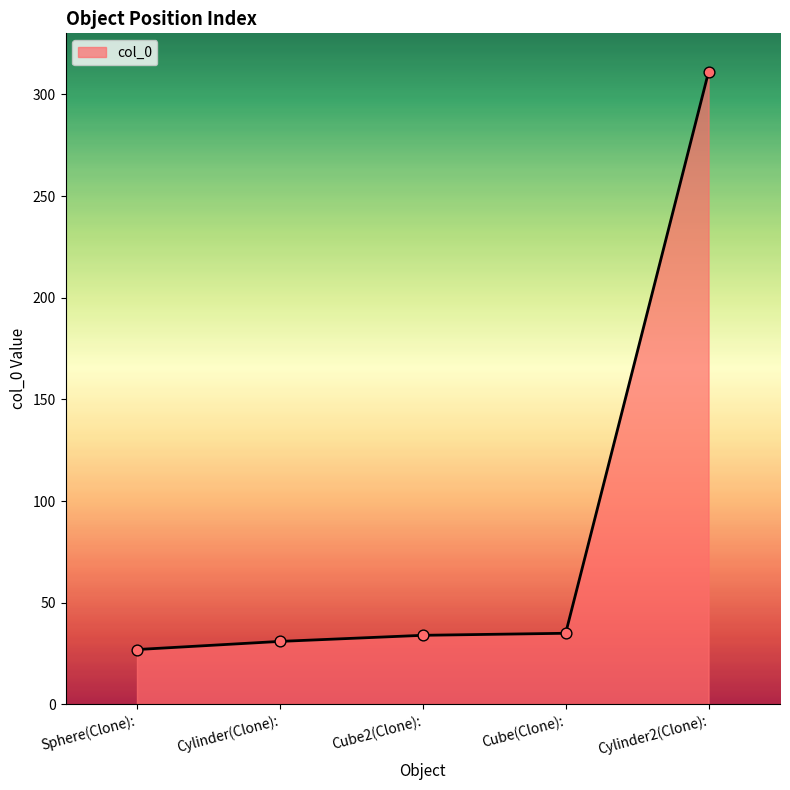

What is the change in value from Cube(Clone): to Cylinder2(Clone):?

+276